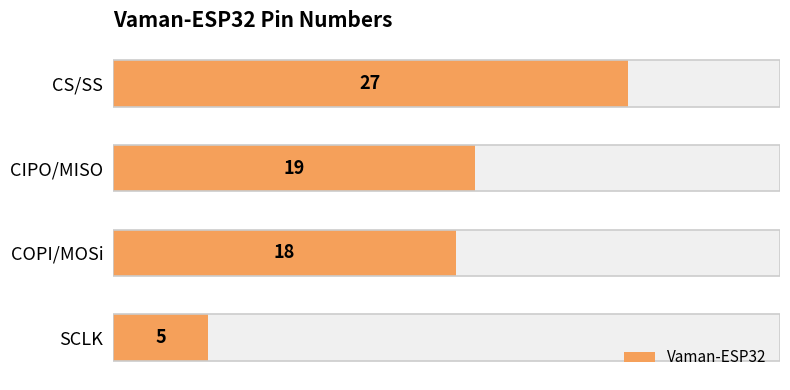

What is the difference between the values at COPI/MOSi and CS/SS?

9